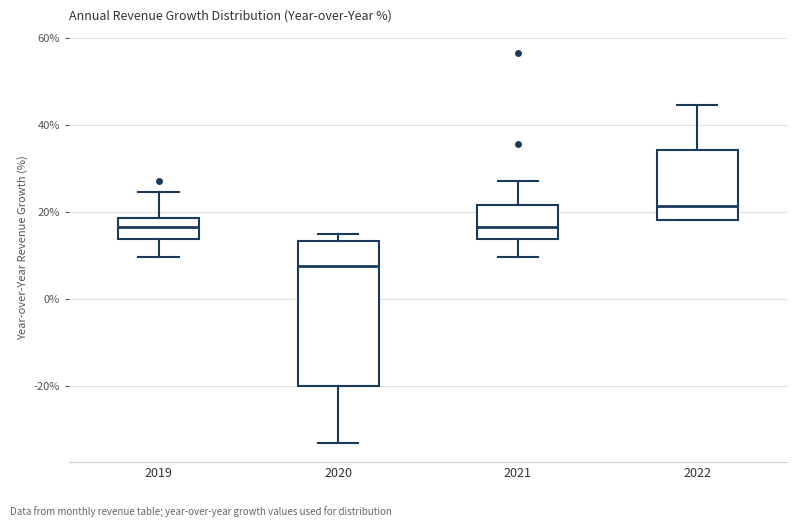

Reading left to right, transcribe this box plot: for each box, give where its median line is, the range the box spans, and where its two whiskers end, as read against the y-axis. The values are not printed on the chart, so give them approximately, as read against the axis.

2019: median 16, box 14 to 18, whiskers 10 to 24
2020: median 8, box -20 to 14, whiskers -34 to 16
2021: median 16, box 14 to 22, whiskers 10 to 28
2022: median 22, box 18 to 34, whiskers 18 to 44